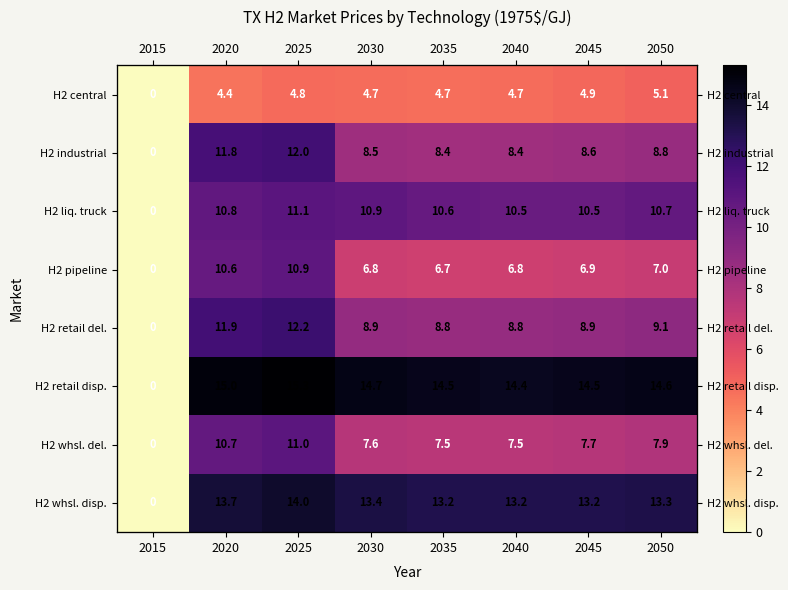

What is the difference between the H2 pipeline values at 2020 and 2025?

0.3